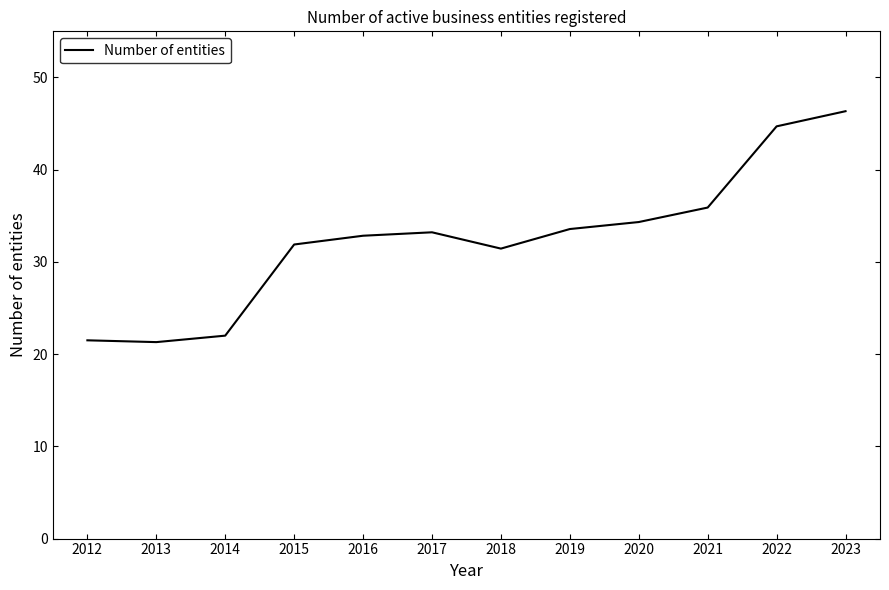

What is the ratio of the value at 2019 to the value at 2012?

1.6